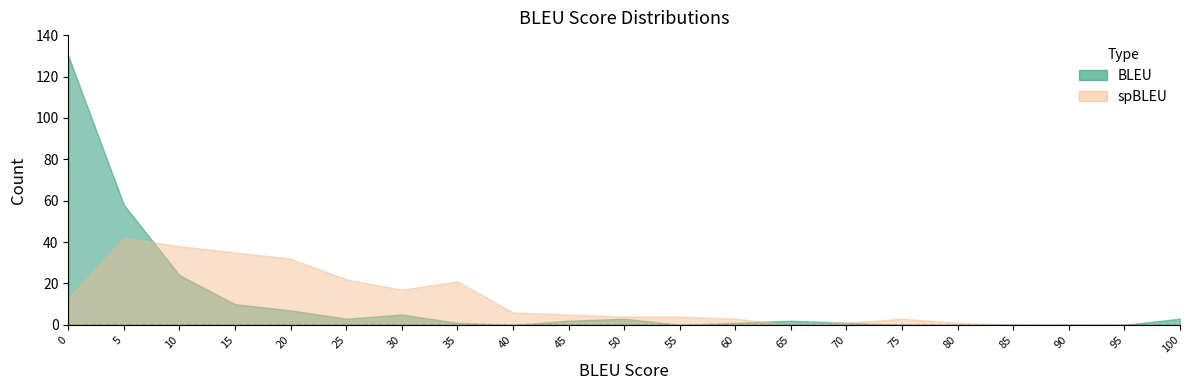

What is the average value of the BLEU series?

12